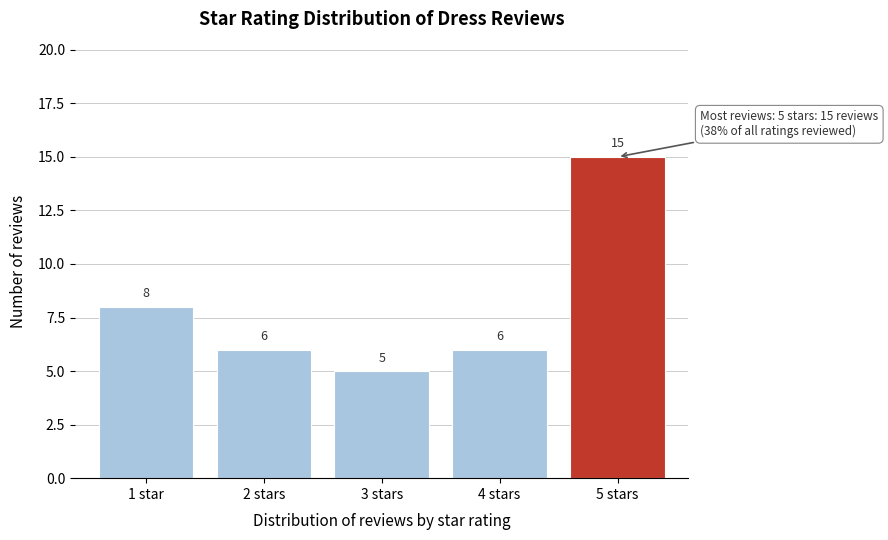

Reading left to right, extract all data points from this chart.

1 star=8	2 stars=6	3 stars=5	4 stars=6	5 stars=15